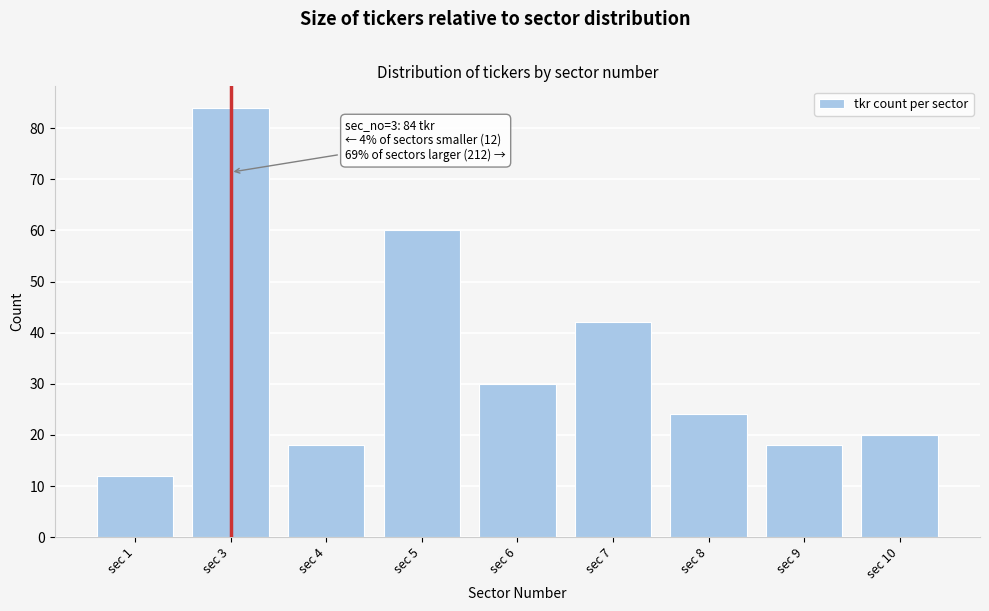

Reading right to left, what are all the values shown in this chart?

20	18	24	42	30	60	18	84	12